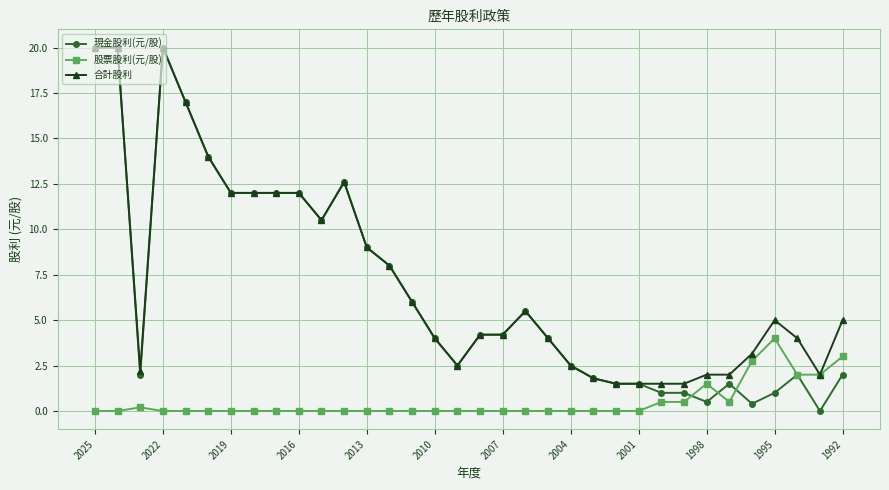

Which series has the widest spread of values?

現金股利(元/股)